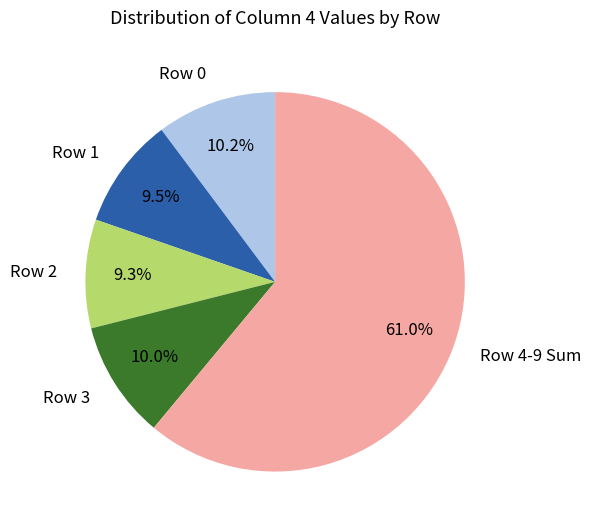

Which has a higher value, Row 1 or Row 0?

Row 0